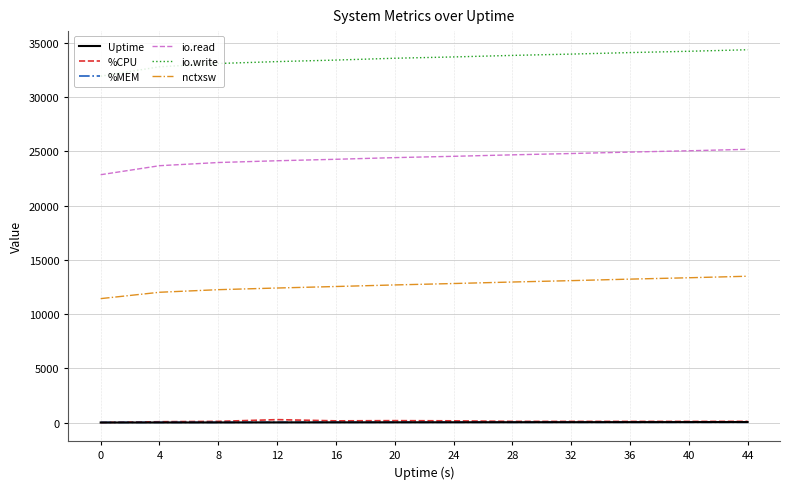

Where do %MEM and Uptime first cross each other?

20 and 24